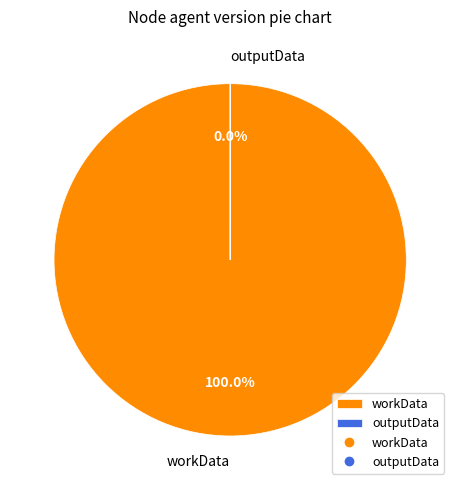

What is the smallest slice in the pie chart?

outputData